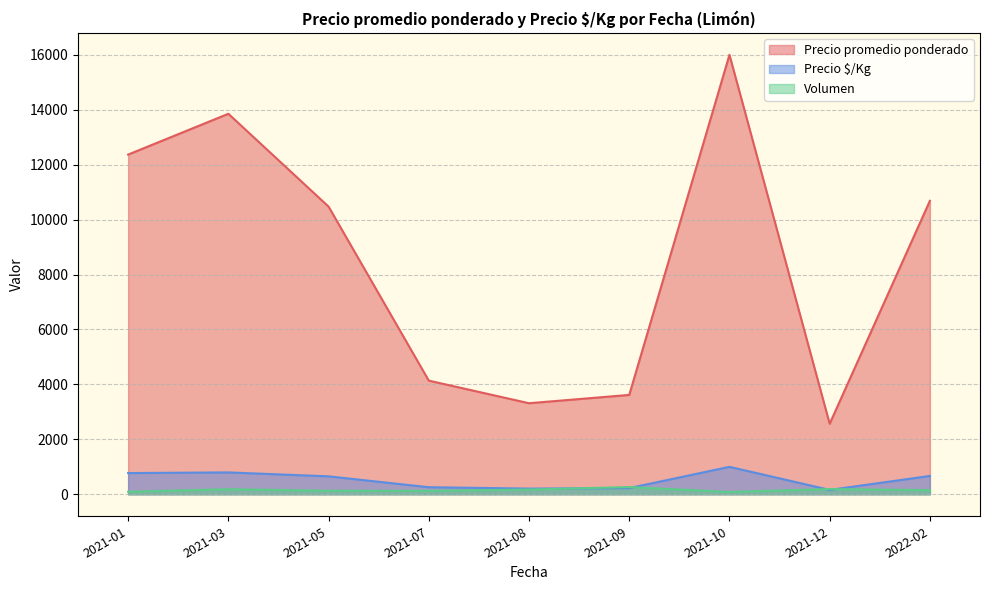

At which label does Precio $/Kg reach its minimum?

2021-12